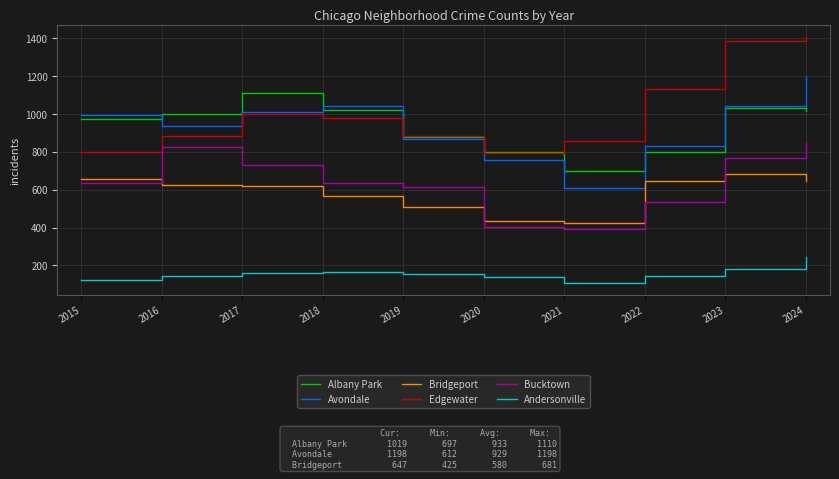

True or false: Edgewater and Bucktown intersect in this chart.

False